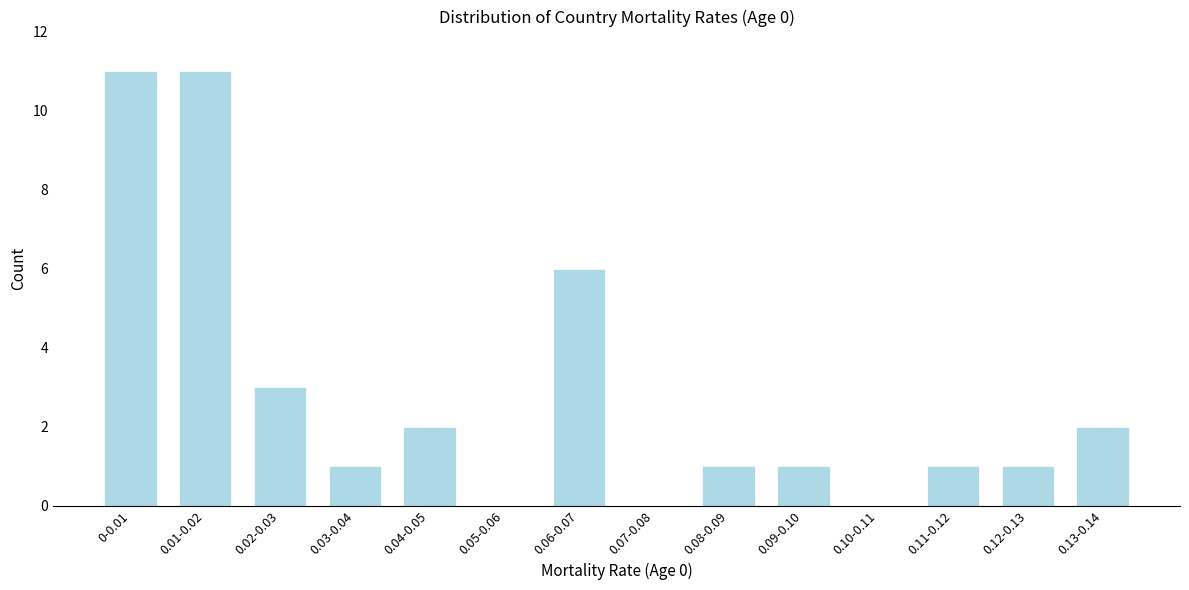

Reading right to left, transcribe all the data shown in this chart.

0.13-0.14=2	0.12-0.13=1	0.11-0.12=1	0.10-0.11=0	0.09-0.10=1	0.08-0.09=1	0.07-0.08=0	0.06-0.07=6	0.05-0.06=0	0.04-0.05=2	0.03-0.04=1	0.02-0.03=3	0.01-0.02=11	0-0.01=11